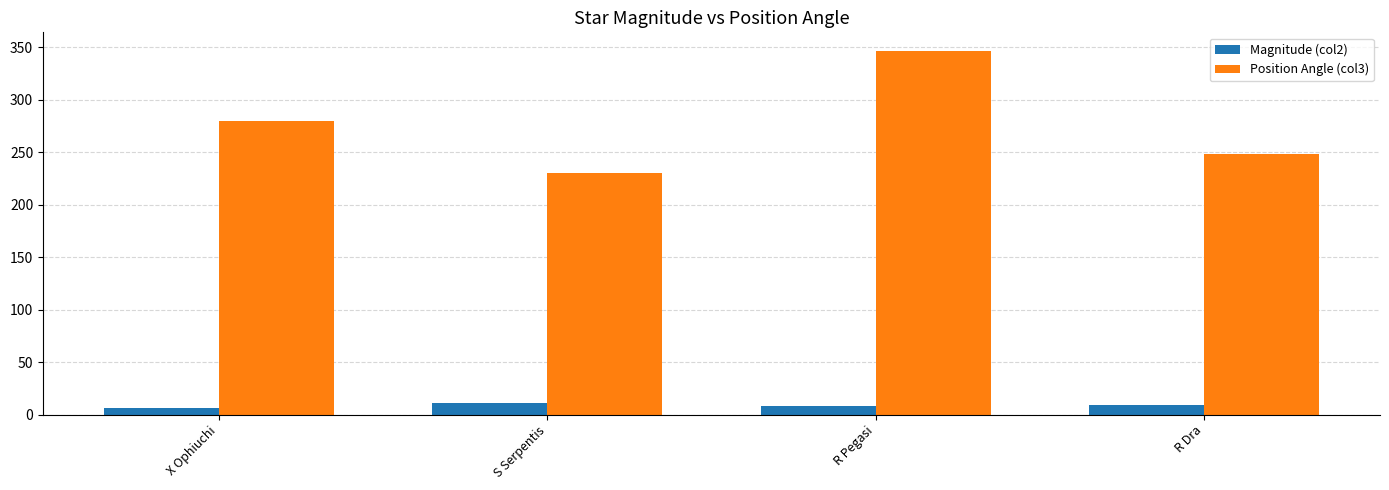

What is the sum of the Magnitude (col2) values at R Dra and X Ophiuchi?

15.4